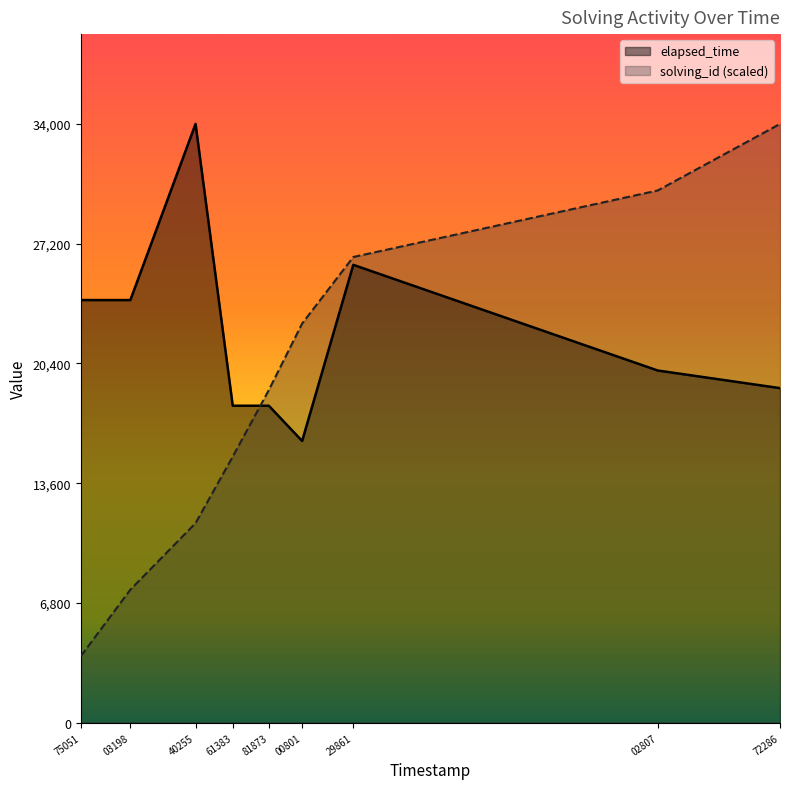

How many lines are shown in the chart?

2